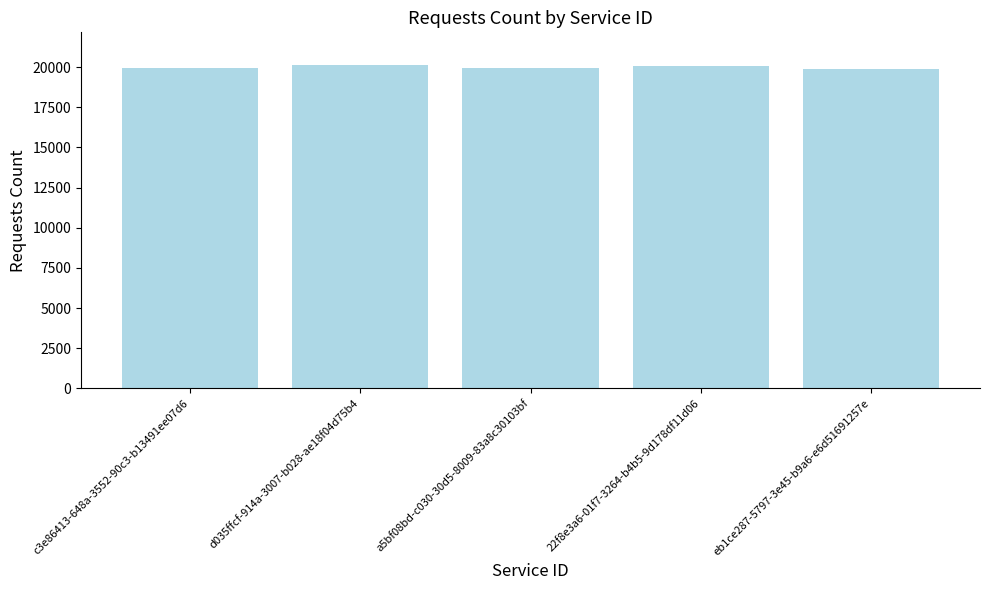

Read the value at 22f8e3a6-01f7-3264-b4b5-9d178df11d06, to the nearest 50.

20050